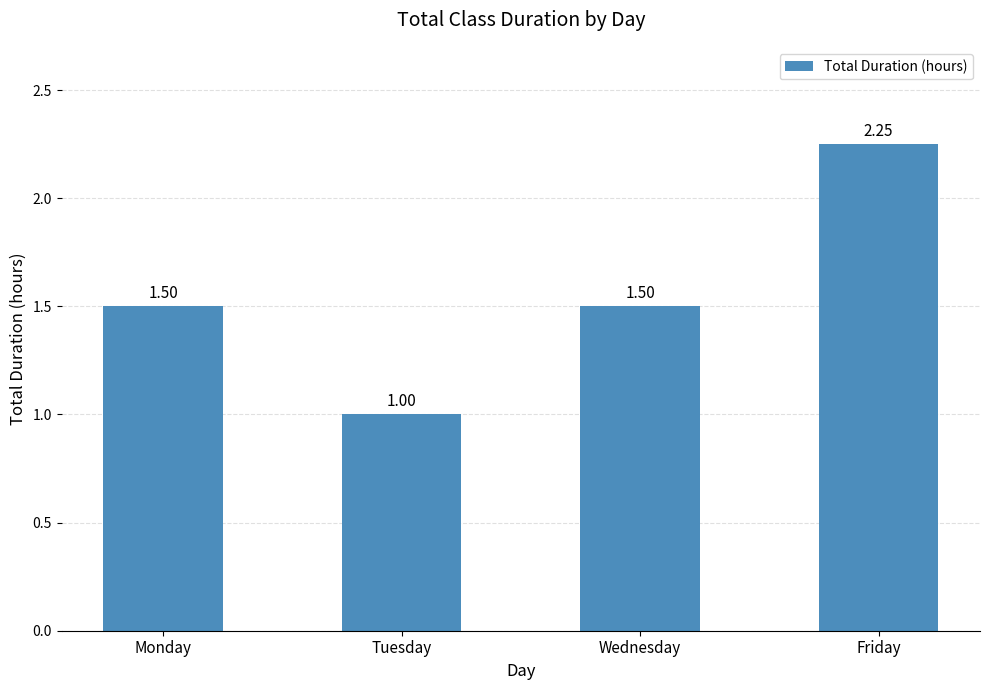

Which label corresponds to the smallest value in the chart?

Tuesday